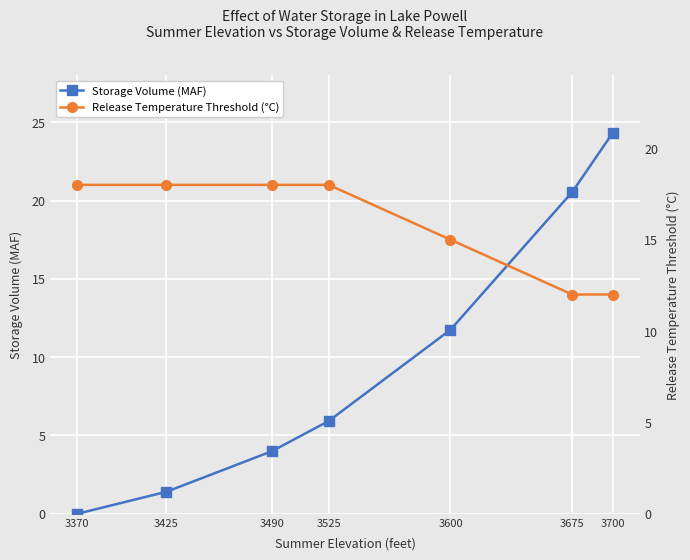

At which label does Storage Volume (MAF) first exceed 5?

3525